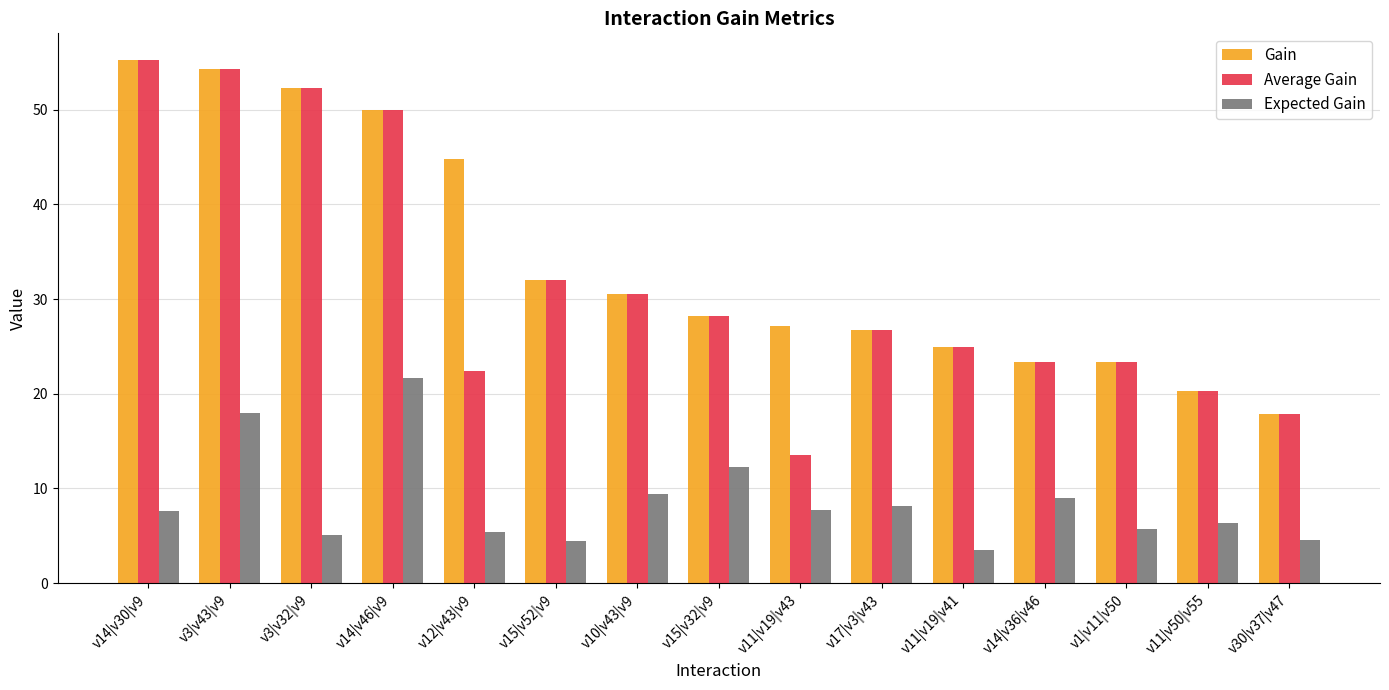

What are all the series names shown in the legend?

Gain, Average Gain, Expected Gain